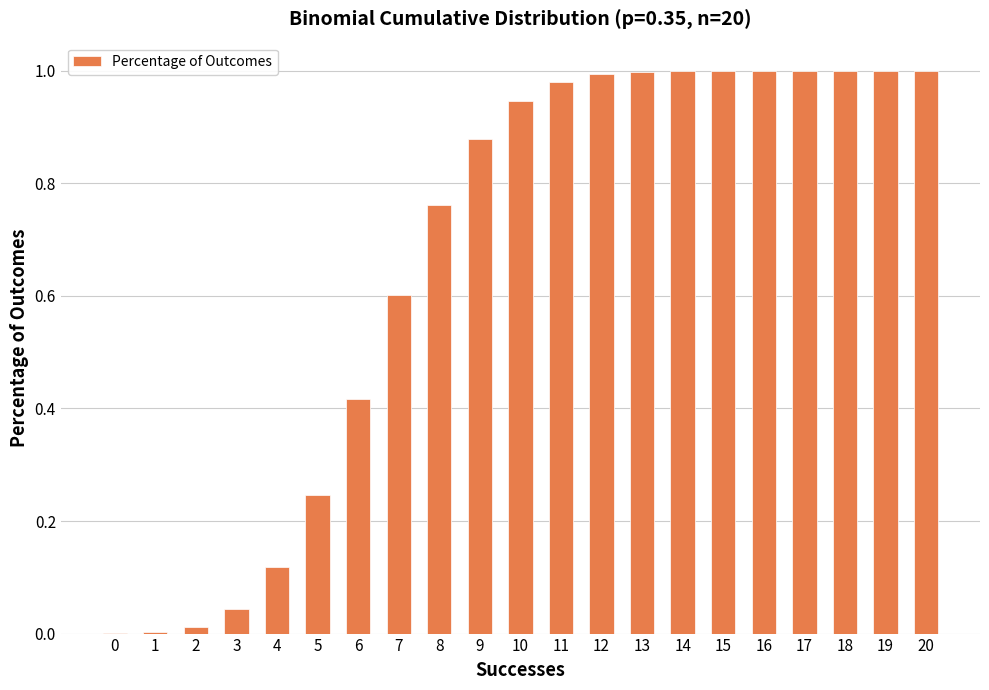

Is it true that the value at 20 is 1.4?

False